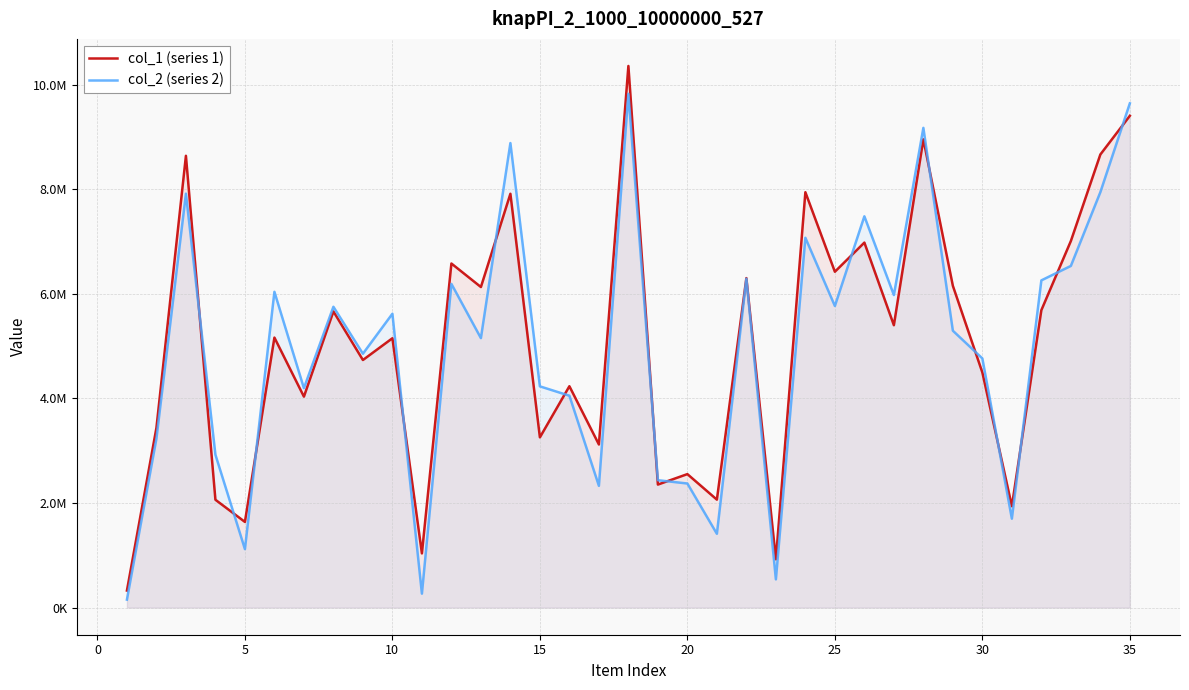

Between 25 and 30, which is larger?

25